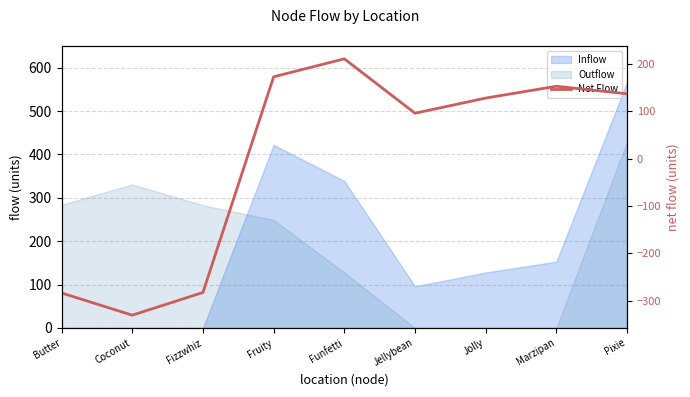

List the labels in order of value, smallest first.

Coconut, Butter, Fizzwhiz, Jellybean, Jolly, Pixie, Marzipan, Fruity, Funfetti